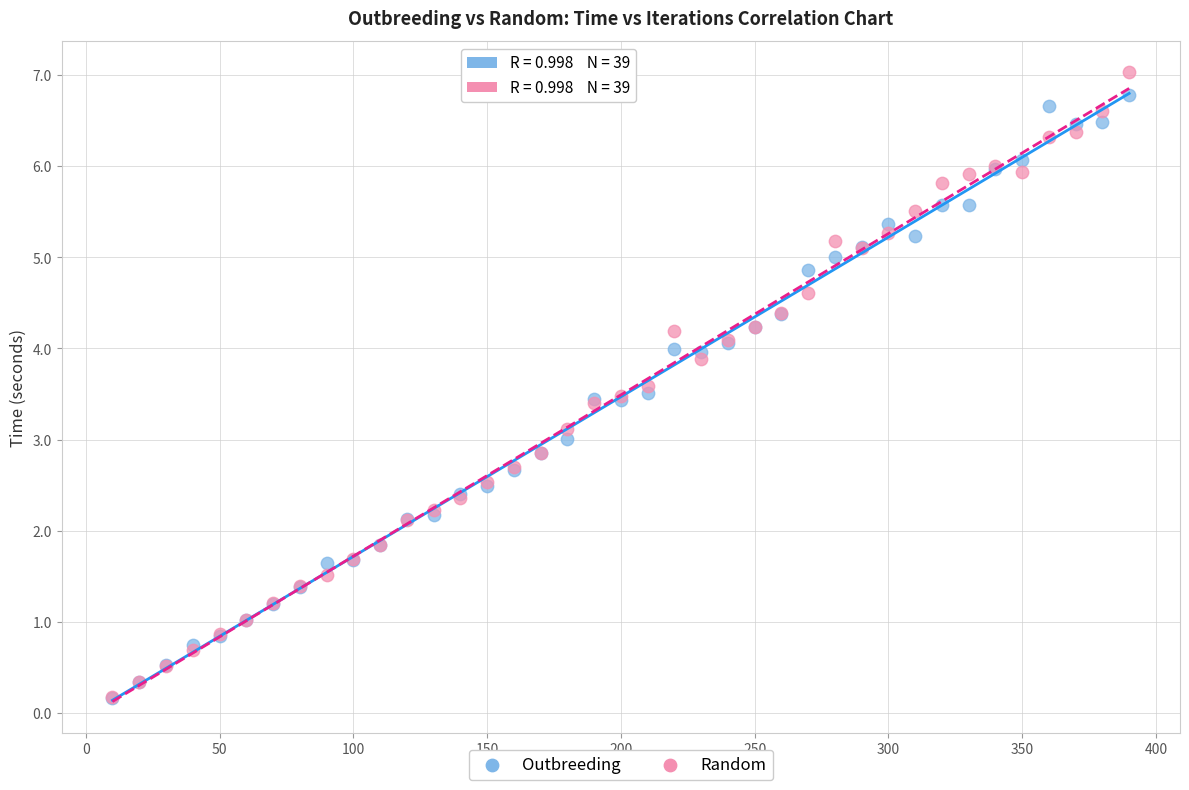

What are all the series names shown in the legend?

Outbreeding, Random